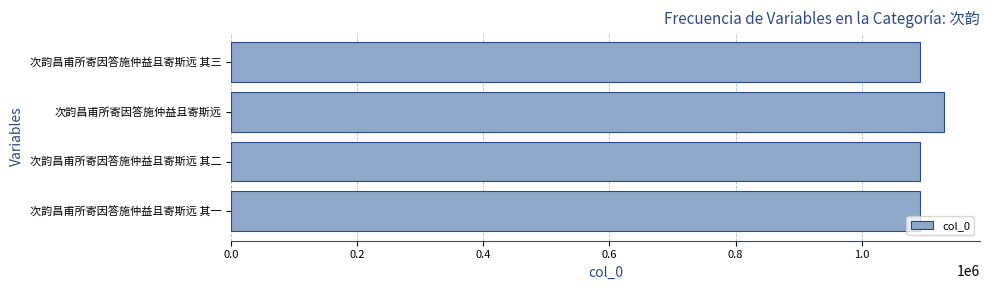

What is the maximum value shown in the chart?

1130980